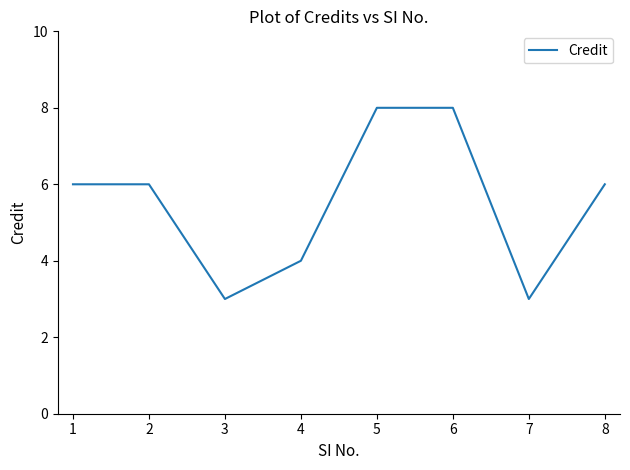

How many distinct data groups are displayed?

1